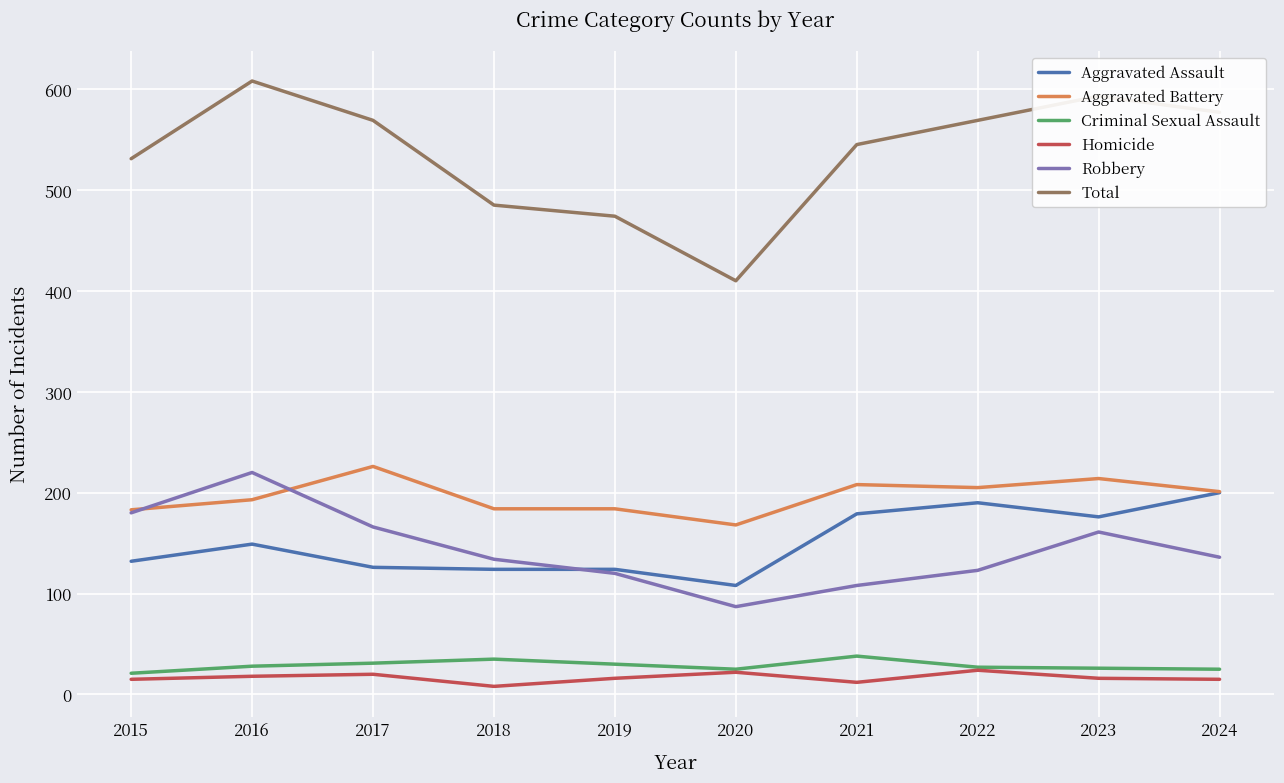

At which category does Total reach its first local peak?

2016